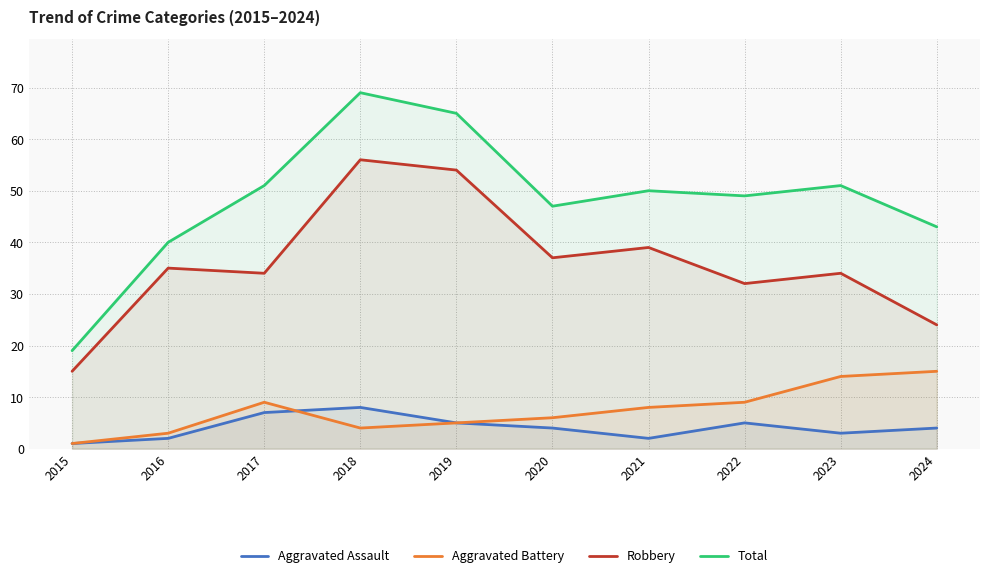

What is the value of the Aggravated Assault point at the 3rd from the left?

7